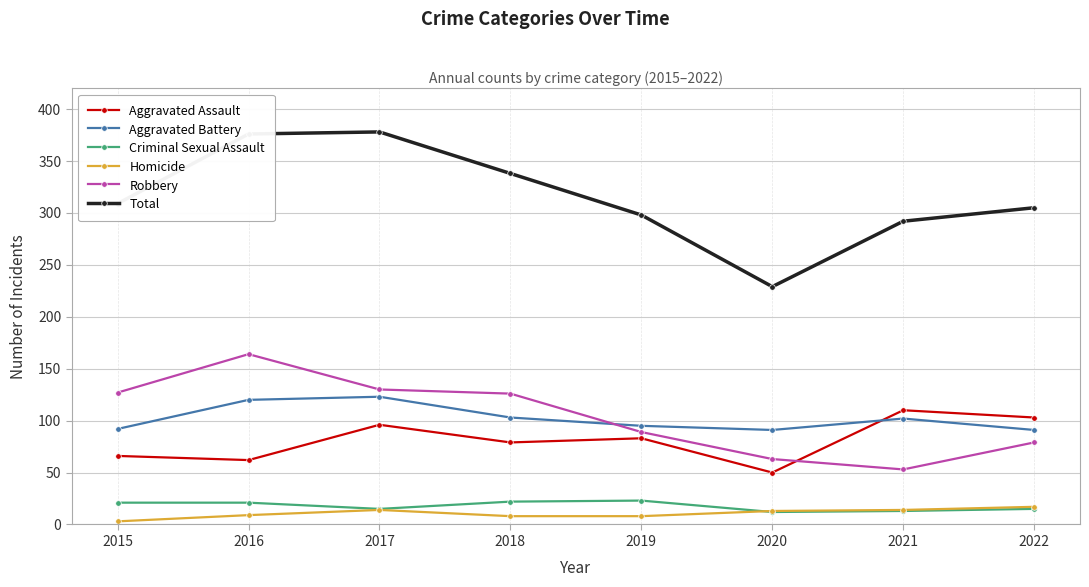

What is the value of the Homicide point at the 3rd from the left?

14